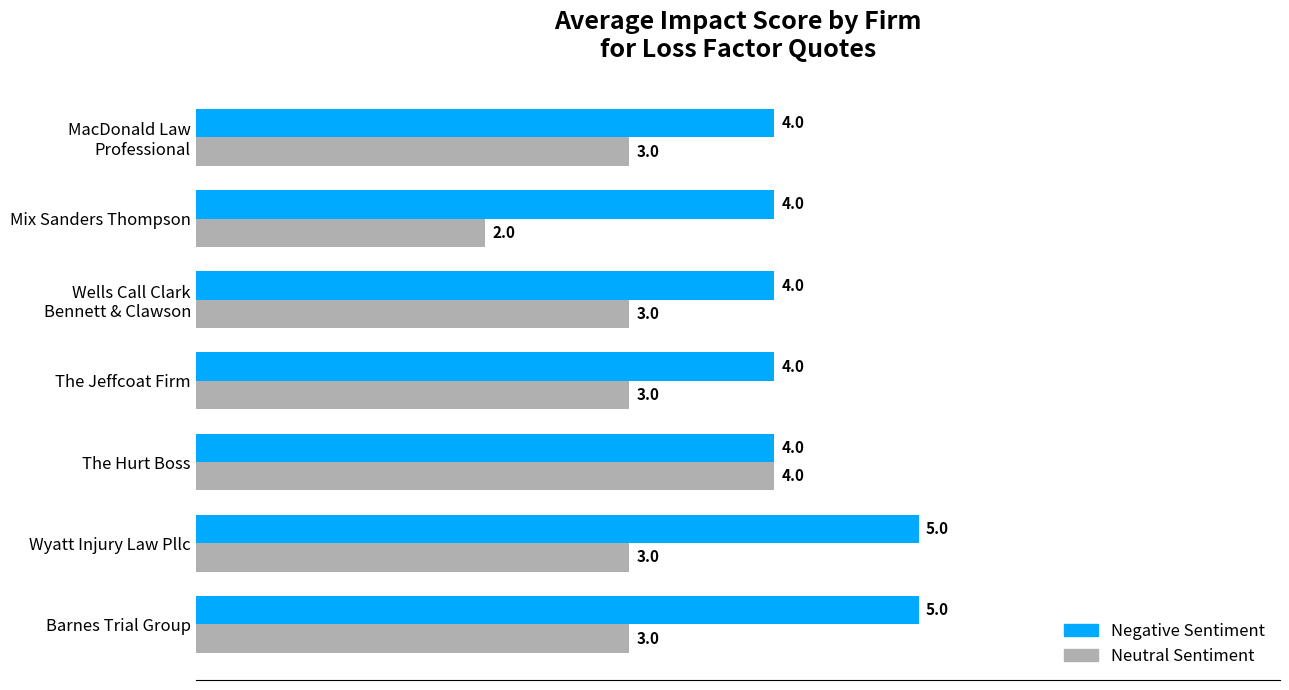

What is the average value of the Neutral Sentiment series?

3